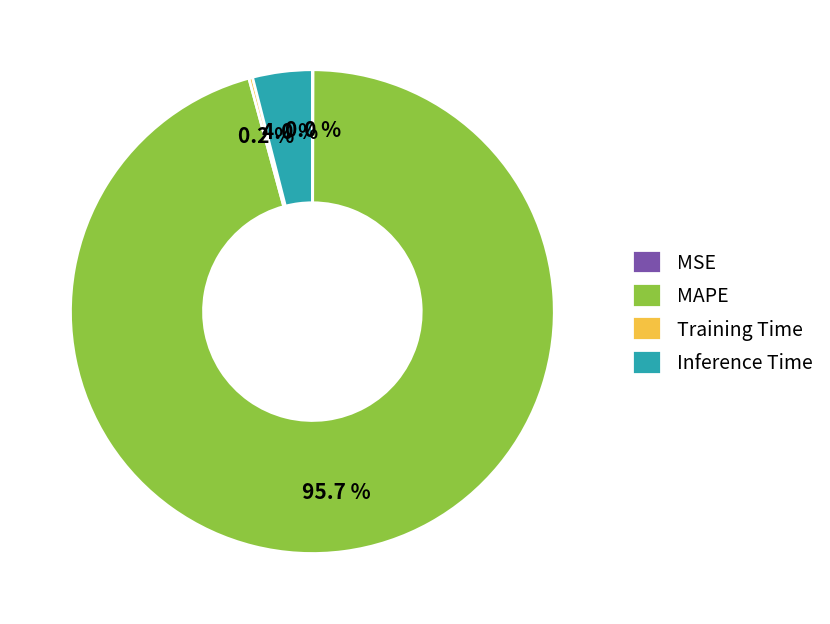

Which category has the biggest portion of the pie?

MAPE